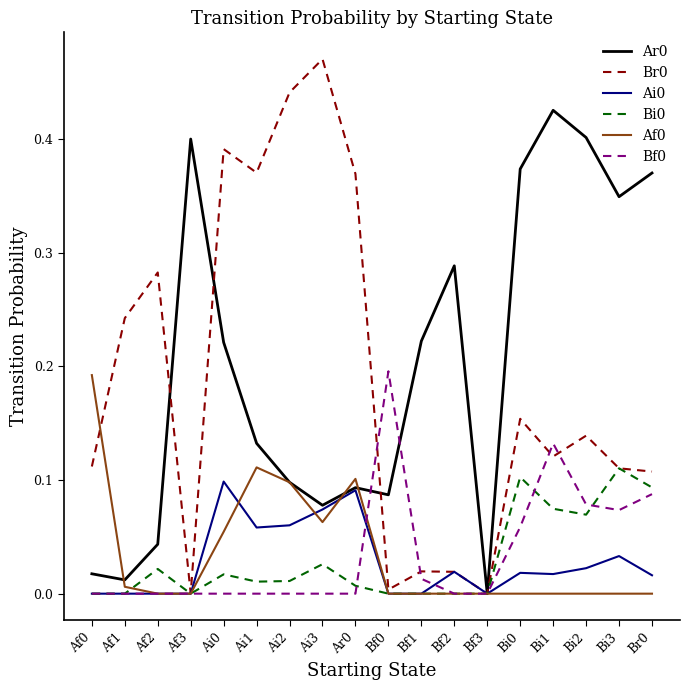

Which category has the highest value across all series?

Ai3